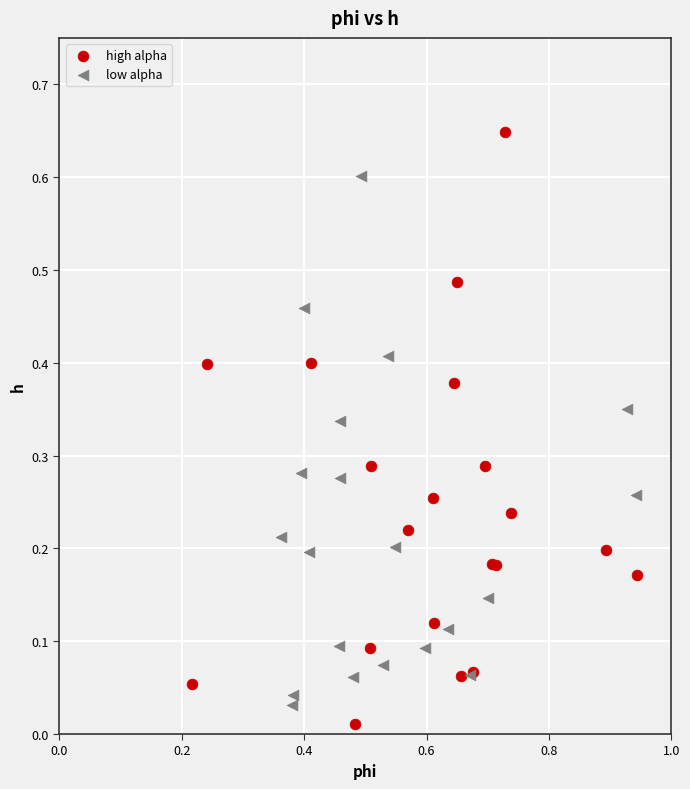

Which series contains the highest Y value?

high alpha